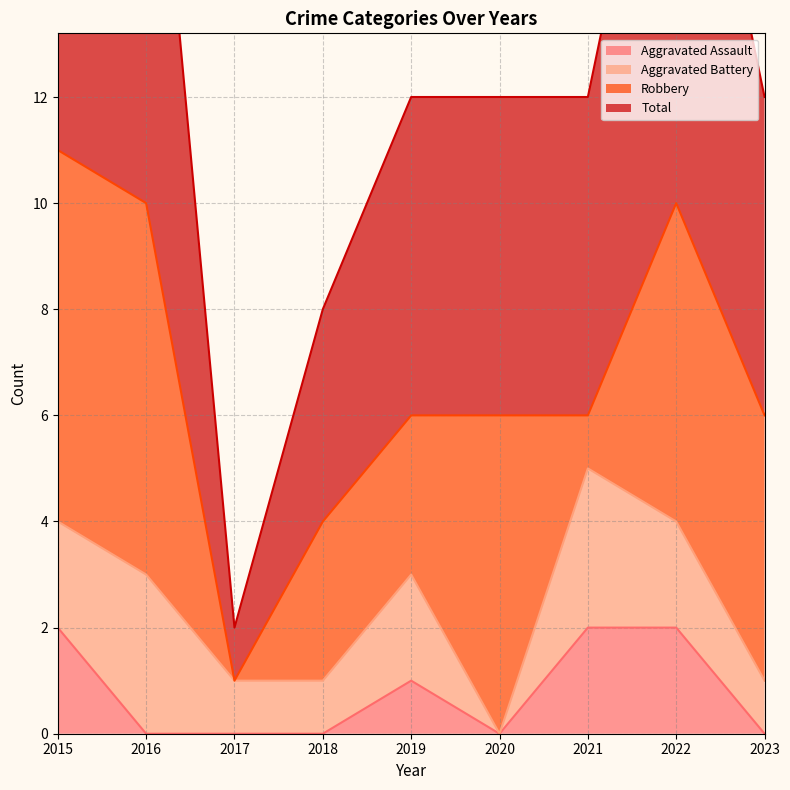

True or false: Total and Aggravated Assault cross at least once.

False